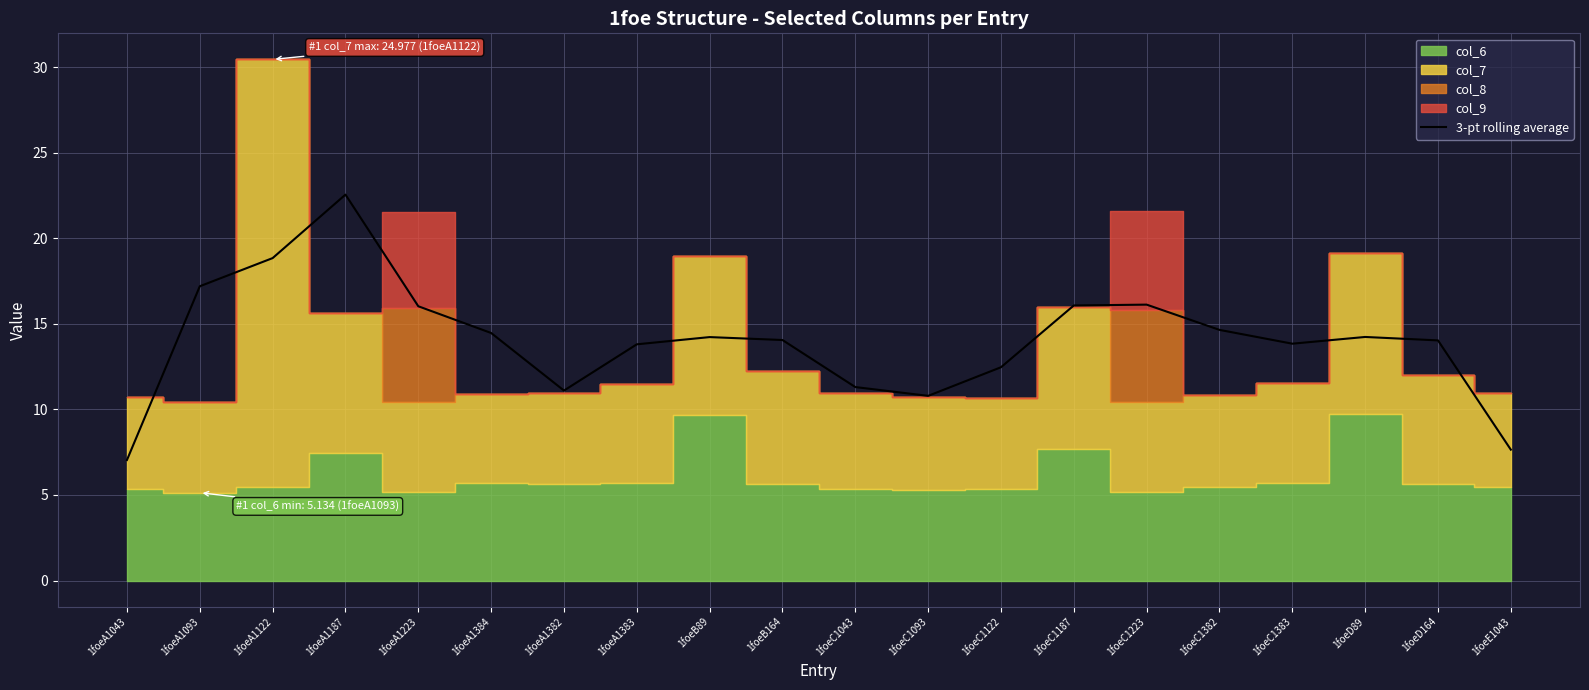

What is the label of the 7th point from the left?

1foeA1382